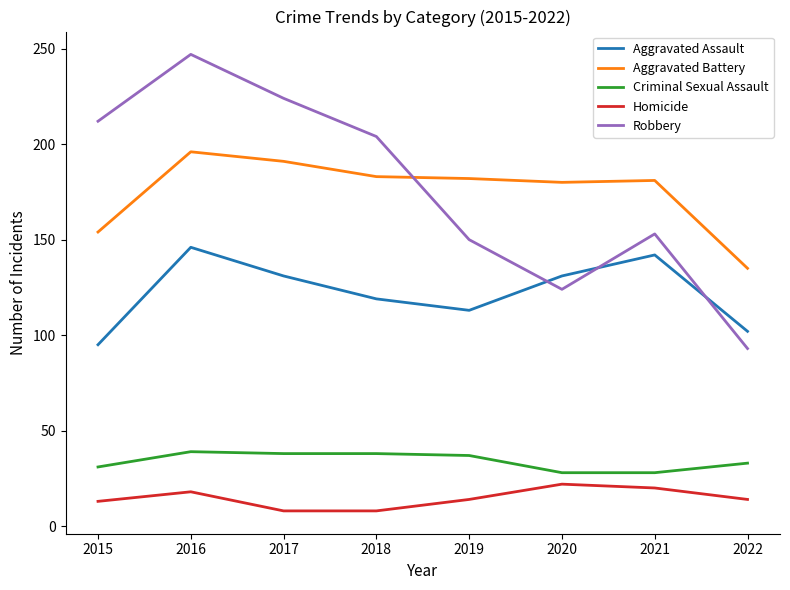

What is the difference between the second highest and minimum values in the Aggravated Battery series?

56